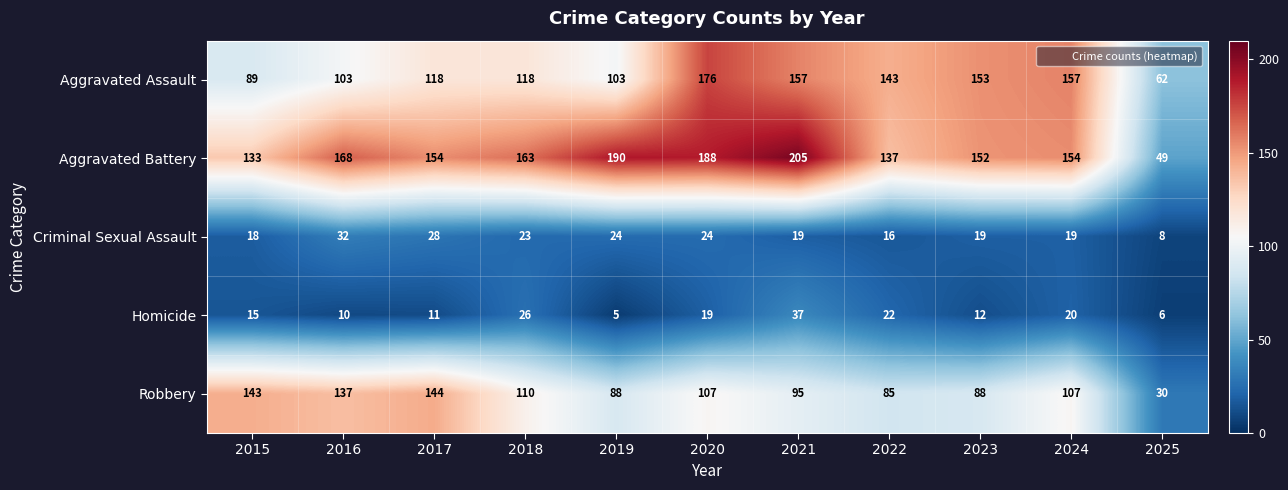

Count the number of categories in the chart.

11